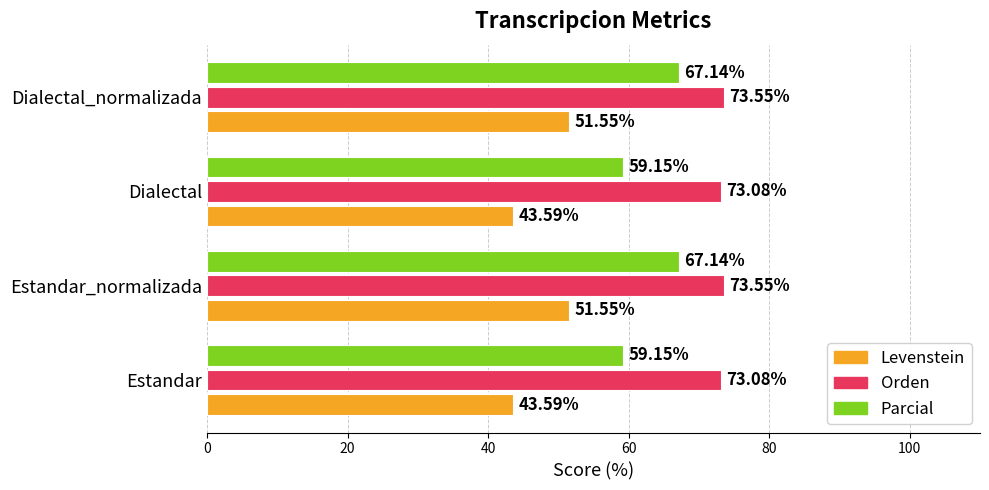

Which series has the widest spread of values?

Parcial